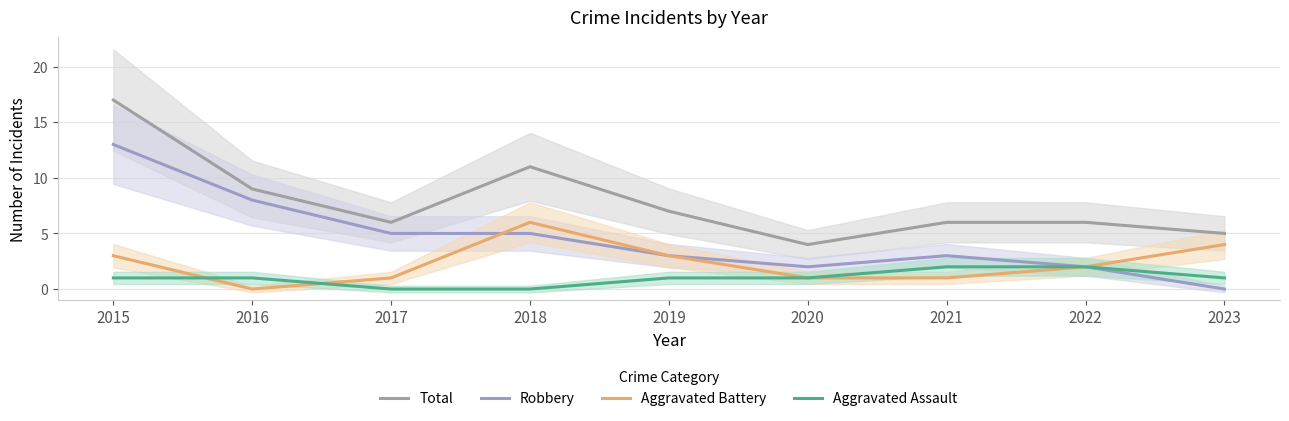

The Robbery series shows 3 at 2022. True or false?

False